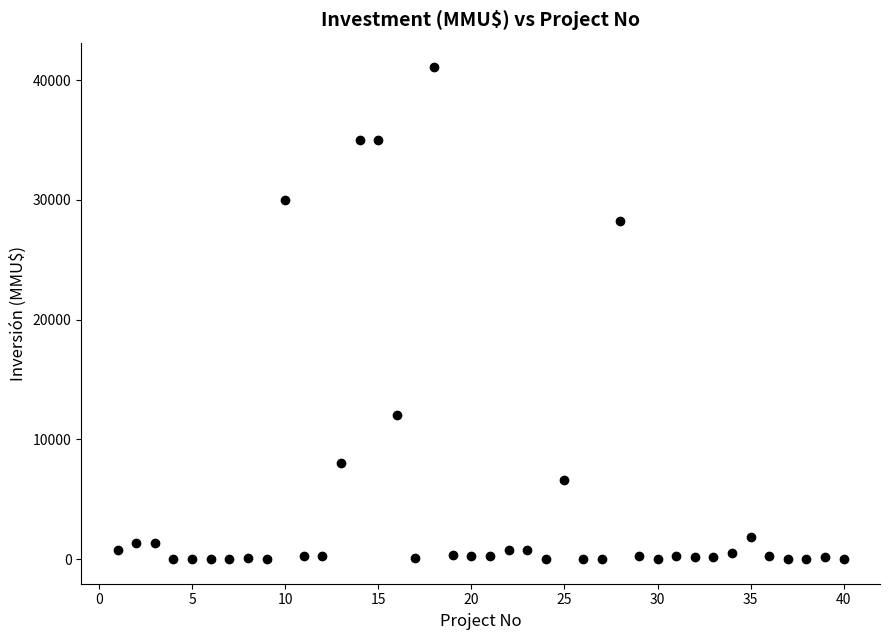

What is the range of X values (max minus min)?

39